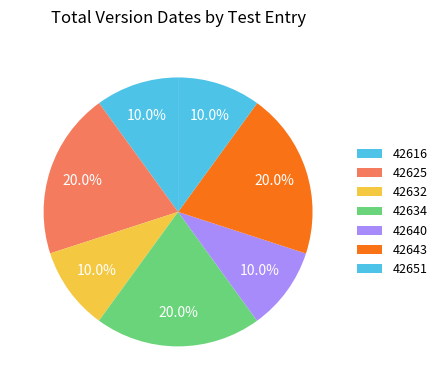

How many segments does this pie chart have?

7